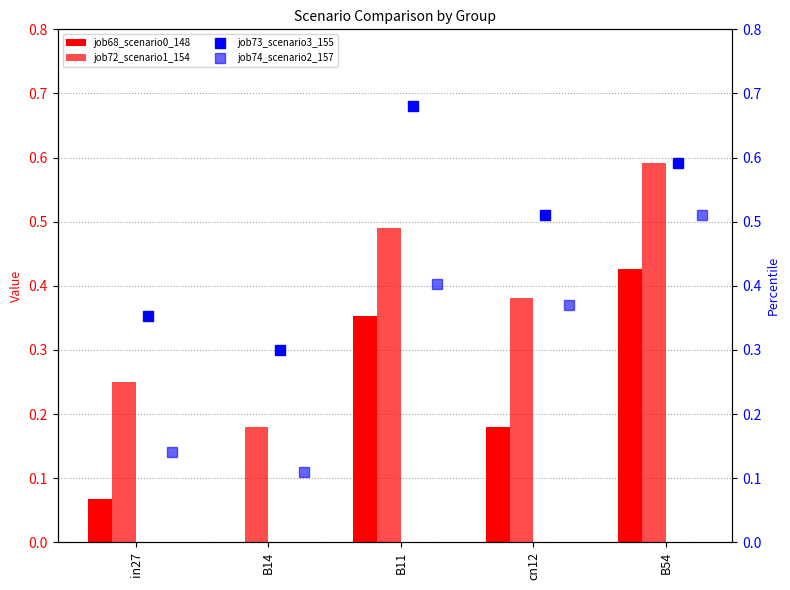

Which category has the highest value in the job74_scenario2_157 series?

B54